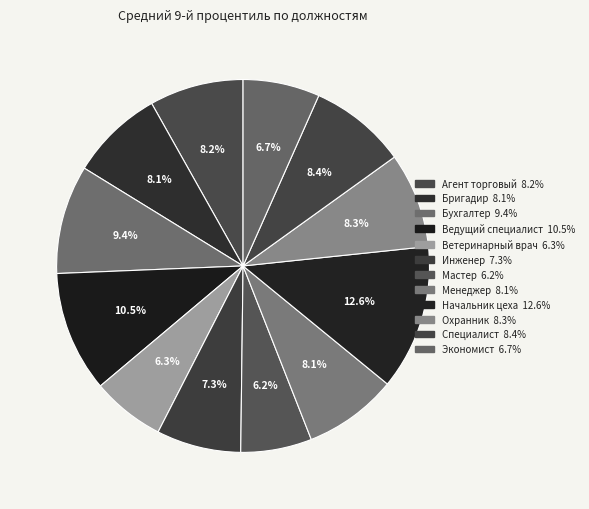

Between Агент торговый and Ведущий специалист, which is larger?

Ведущий специалист